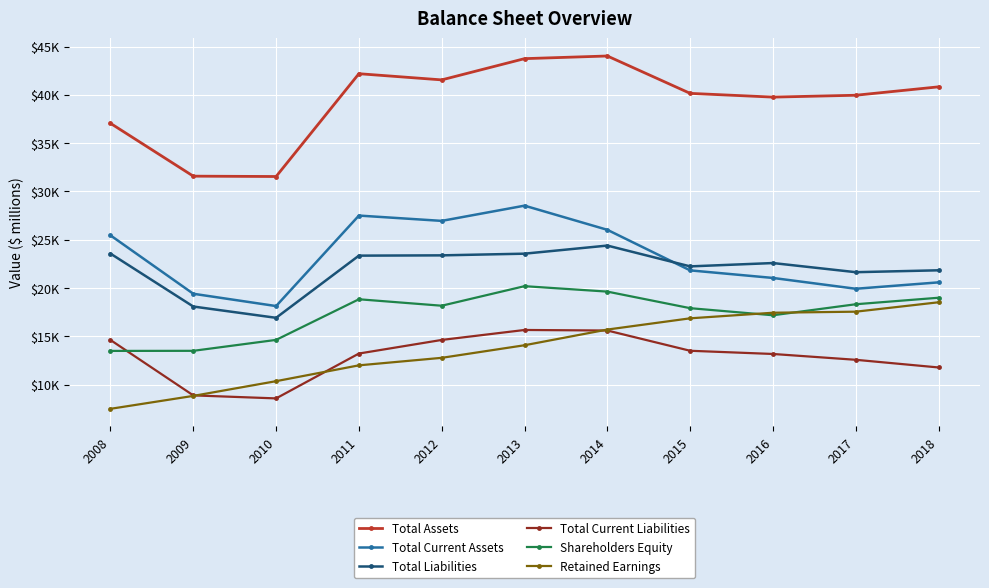

Rank the categories by Retained Earnings value from highest to lowest.

2018, 2017, 2016, 2015, 2014, 2013, 2012, 2011, 2010, 2009, 2008